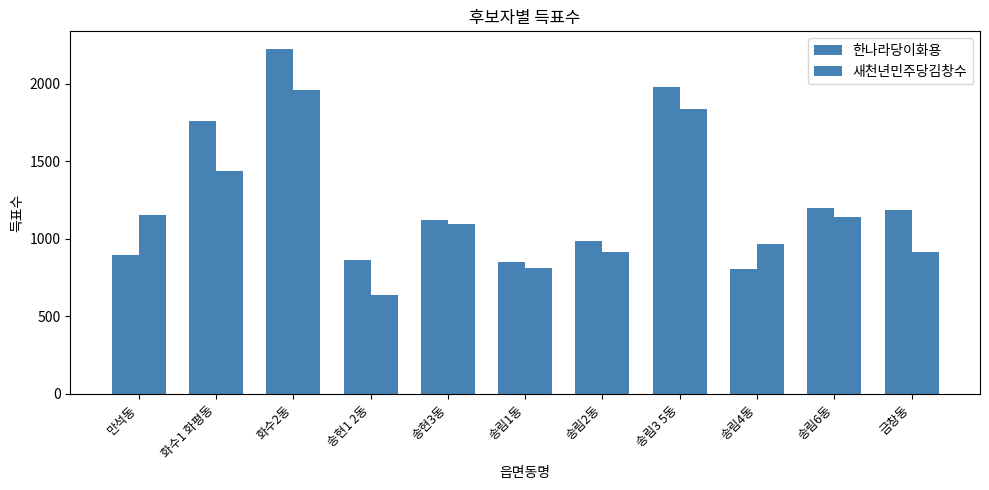

Are the bars horizontal?

No